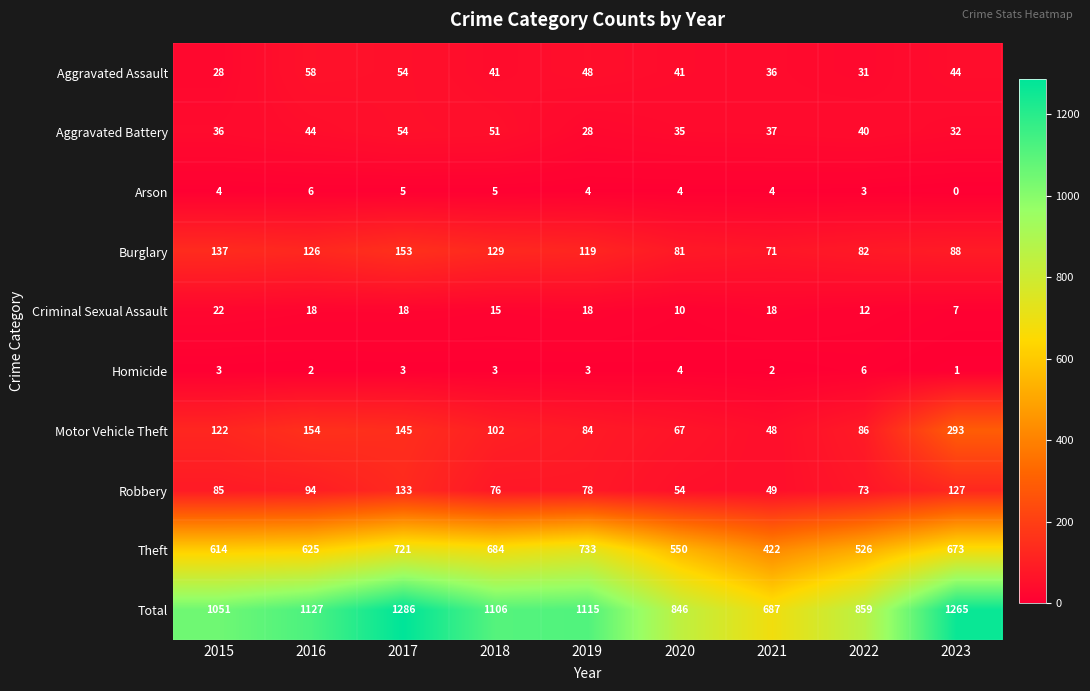

The Motor Vehicle Theft series shows 141 at 2022. True or false?

False